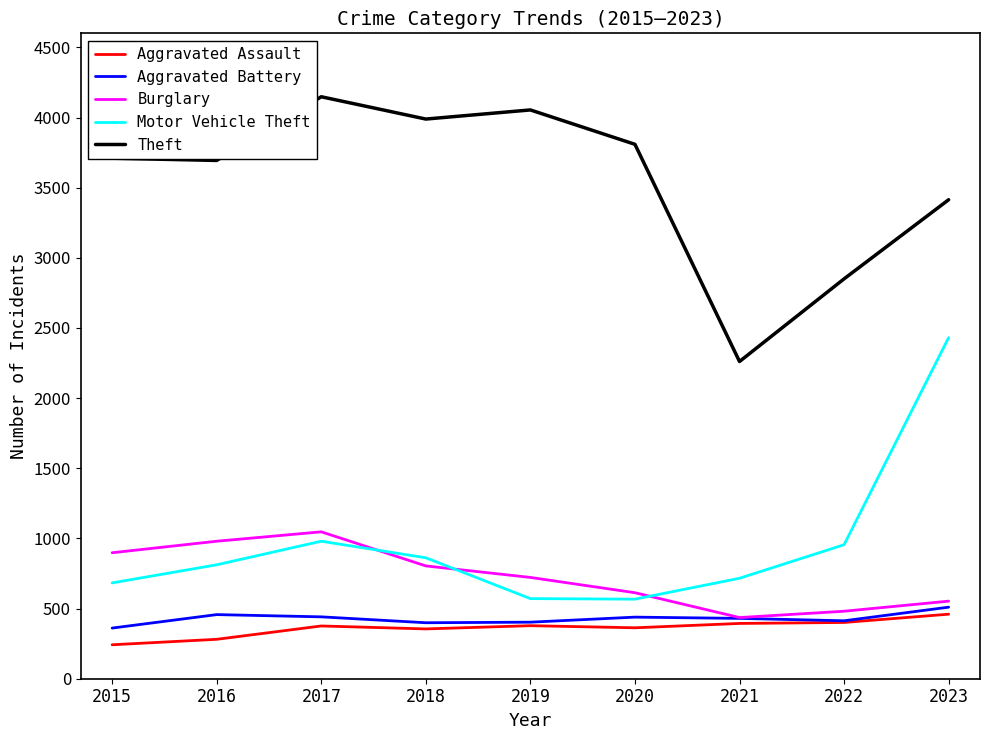

True or false: Motor Vehicle Theft and Theft intersect in this chart.

False